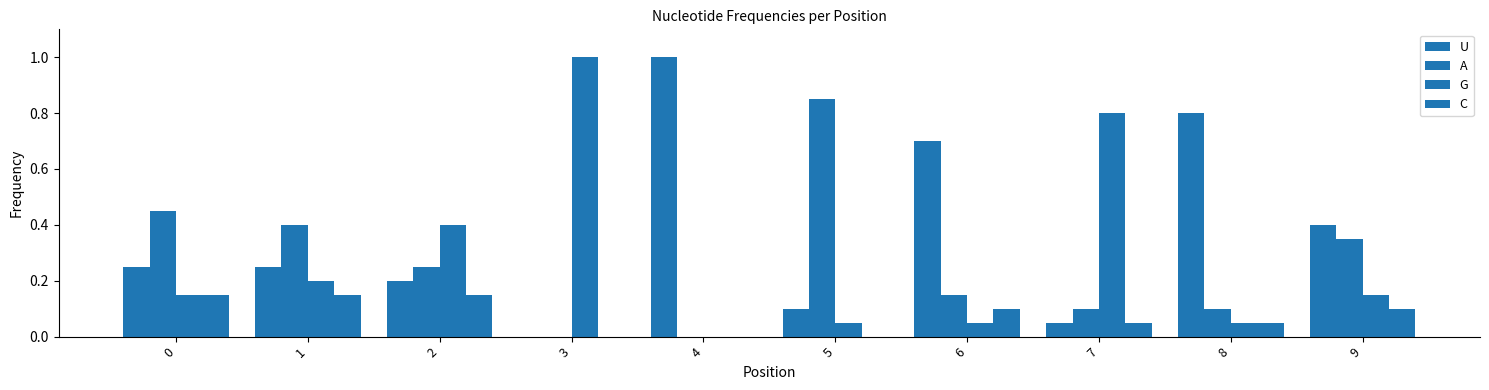

How many series are shown in this chart?

4